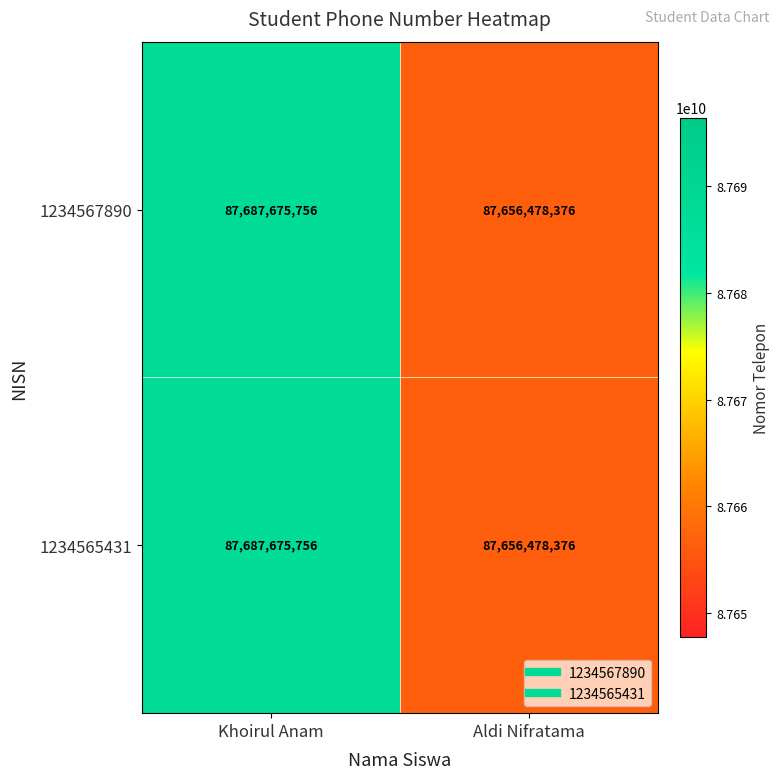

At which category is the sum across all series the highest?

Khoirul Anam